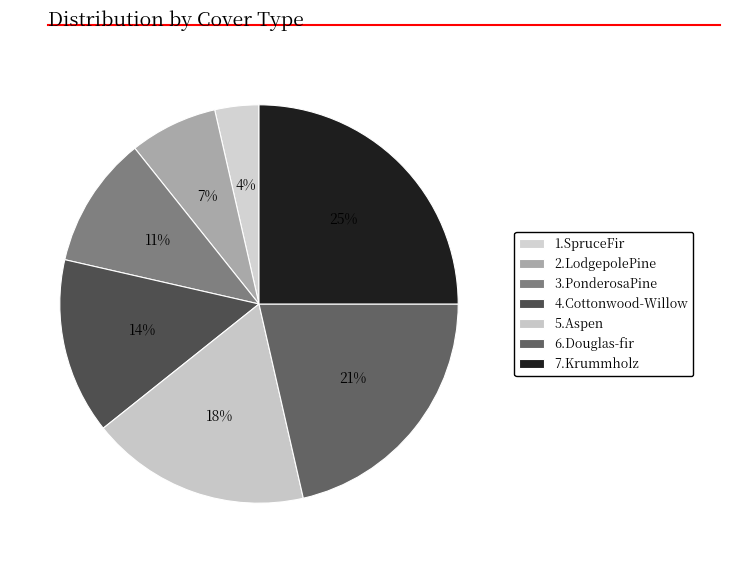

Does 6.Douglas-fir represent more than half of the total?

No